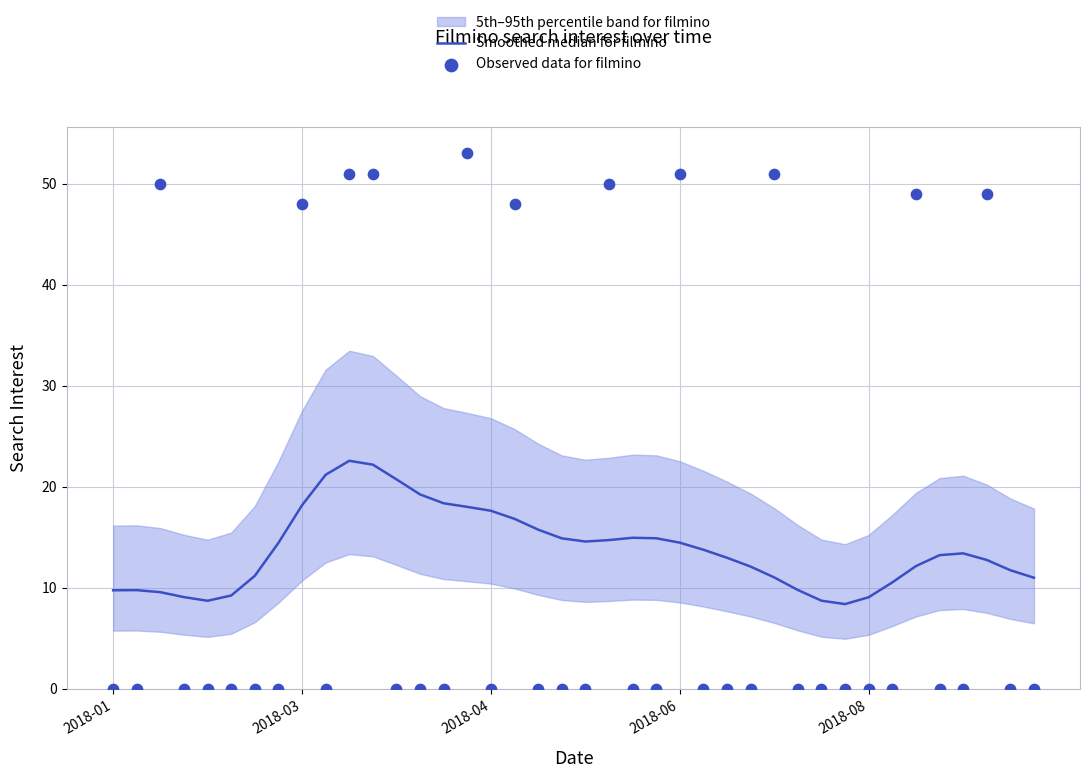

Which series reaches the minimum Y coordinate?

Observed data for filmino